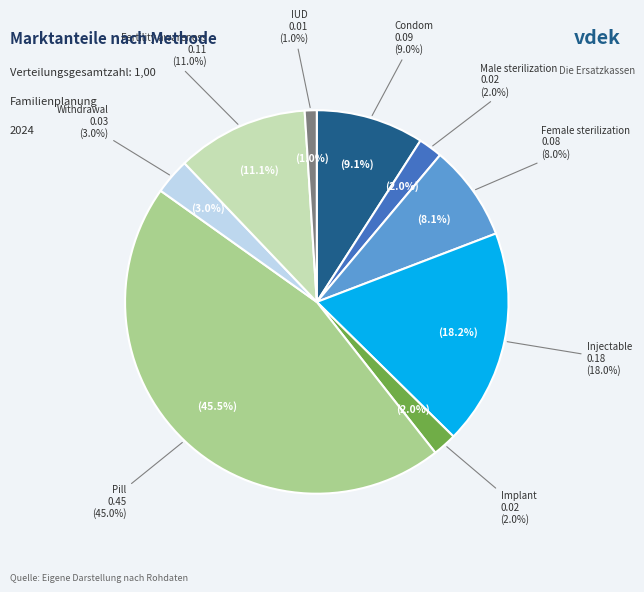

What is the total percentage of Injectable and Fertility awareness?

29.3%